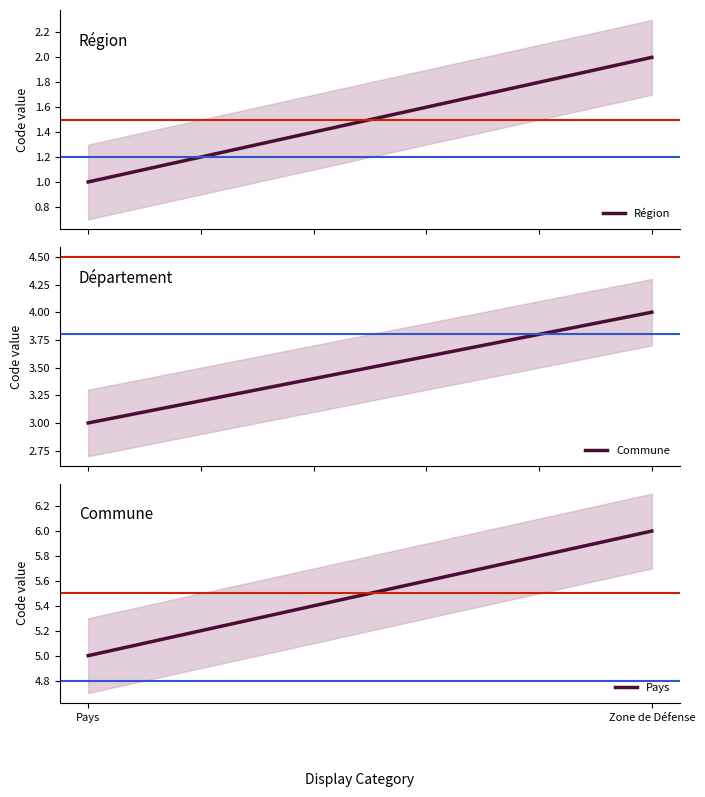

What is the difference between the Commune values at Pays and Zone de Défense?

1